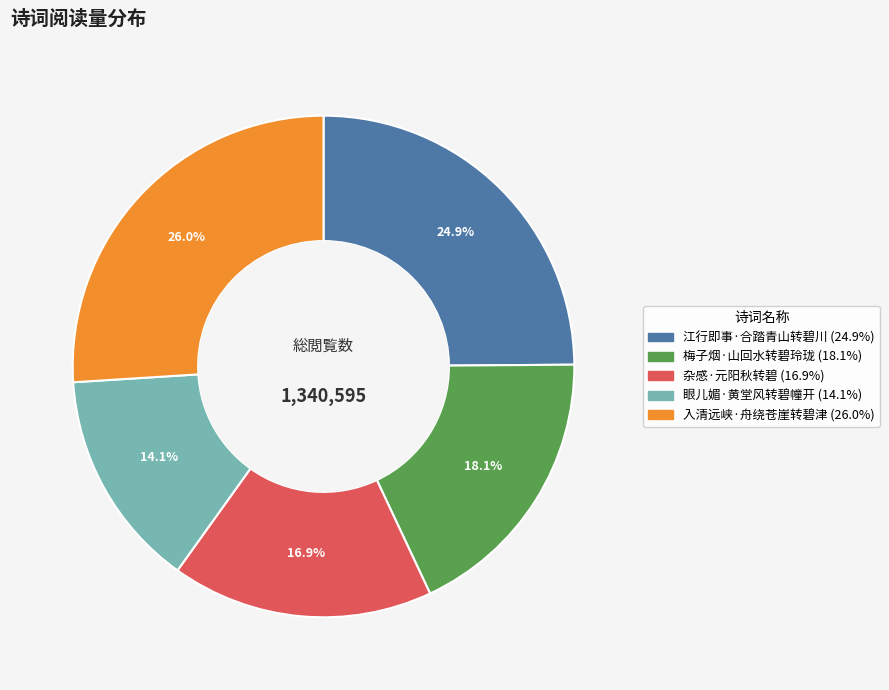

Does 江行即事·合踏青山转碧川 represent more than half of the total?

No